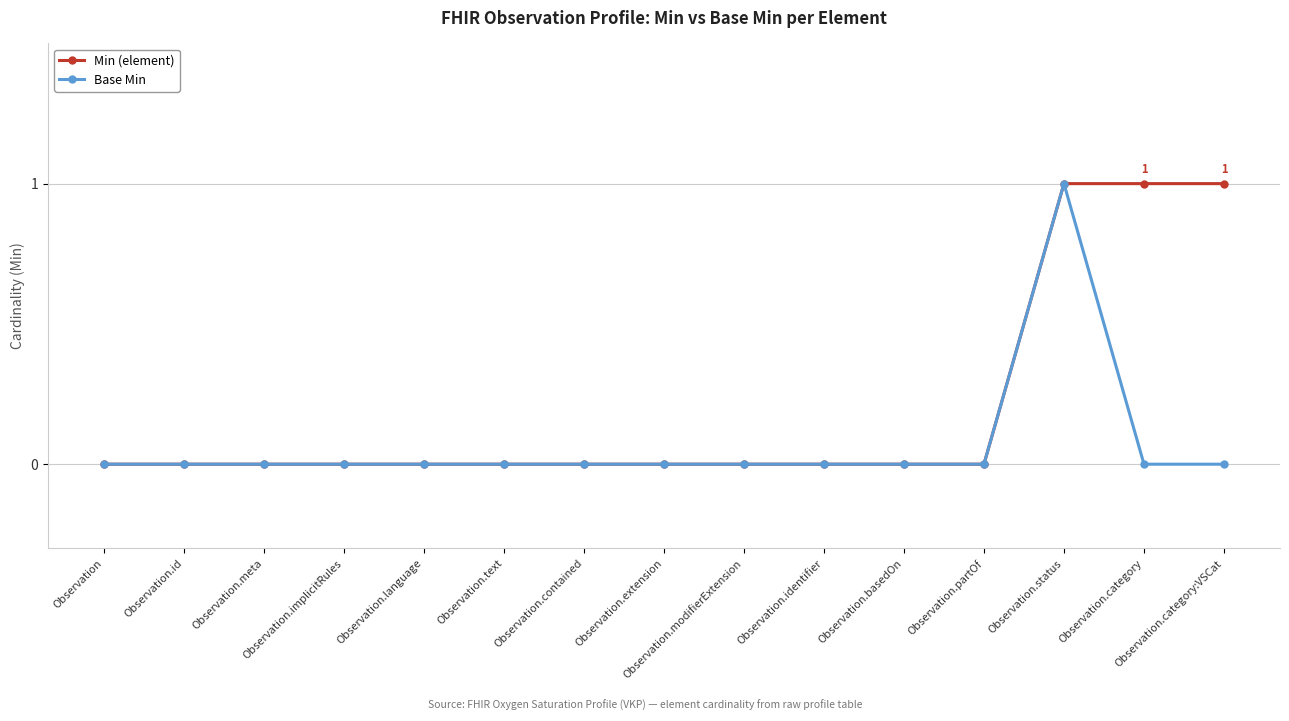

What is the maximum value shown in the chart?

1